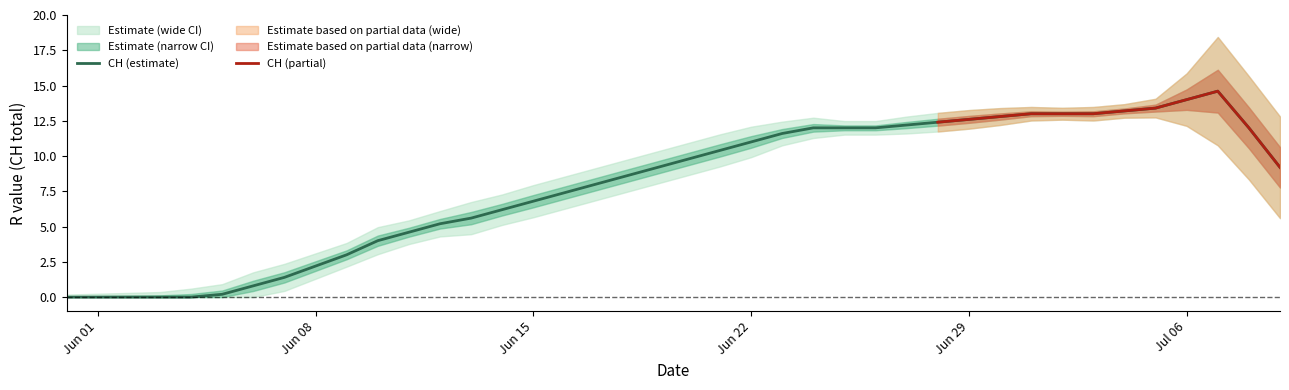

The value of GE at 16 is 1. True or false?

False